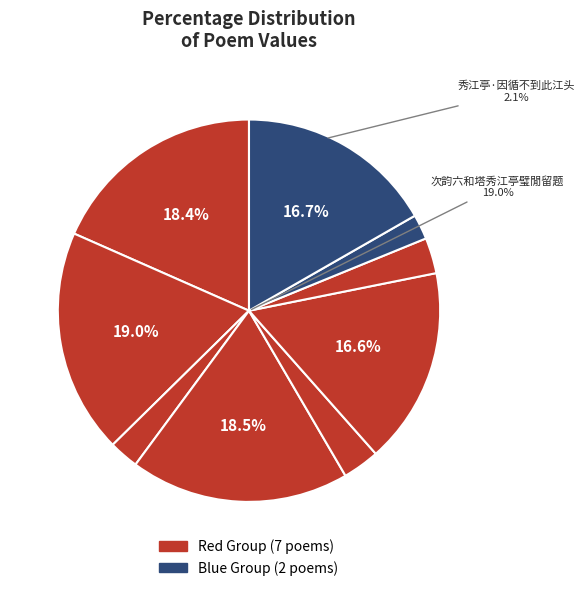

Does any single category account for the majority?

No